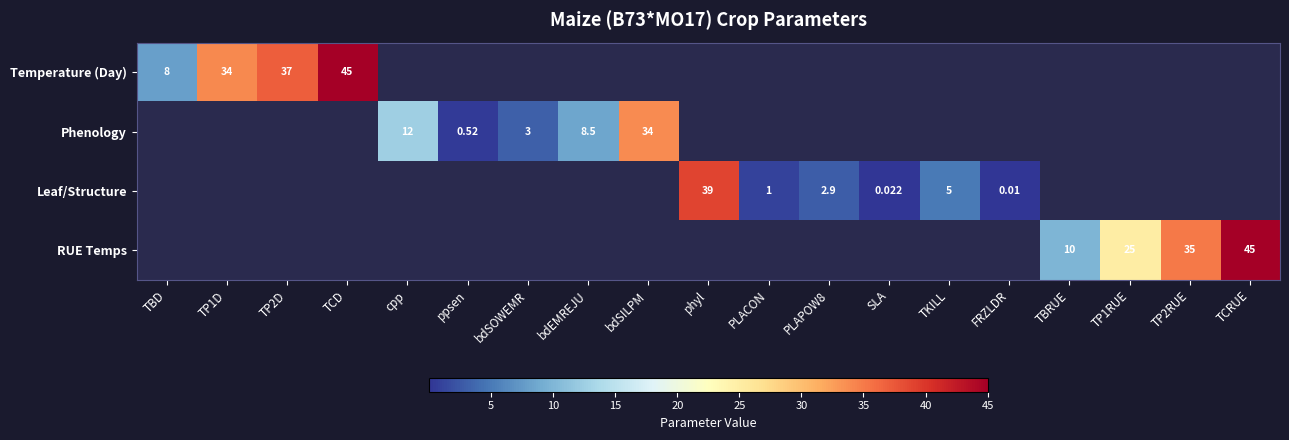

True or false: Temperature (Day) has a value of 37.0 at TP2D.

True